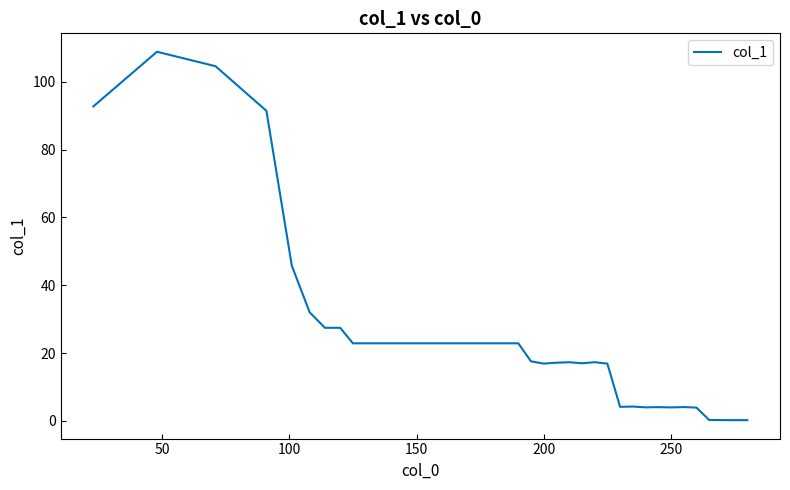

What is the greatest value displayed?

108.9